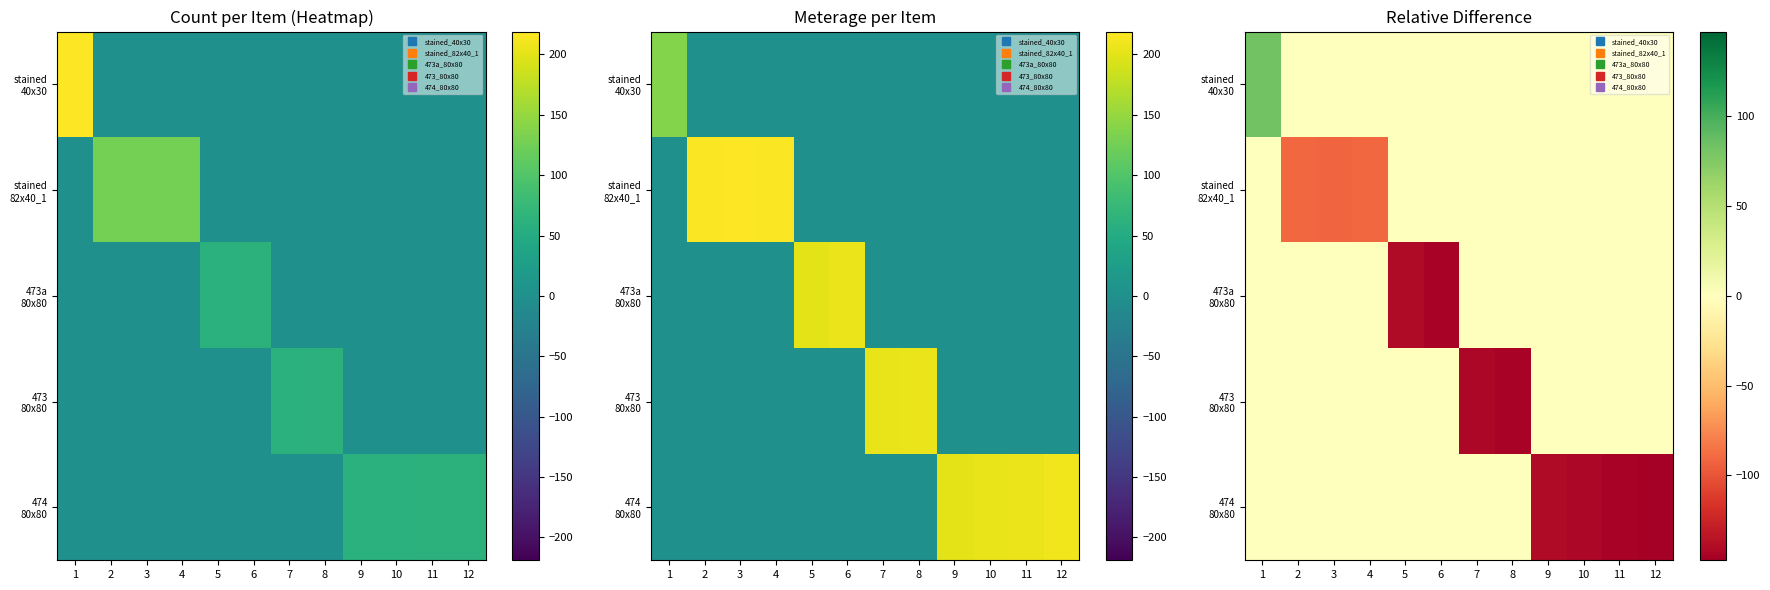

Between 6 and 11, which is larger?

6